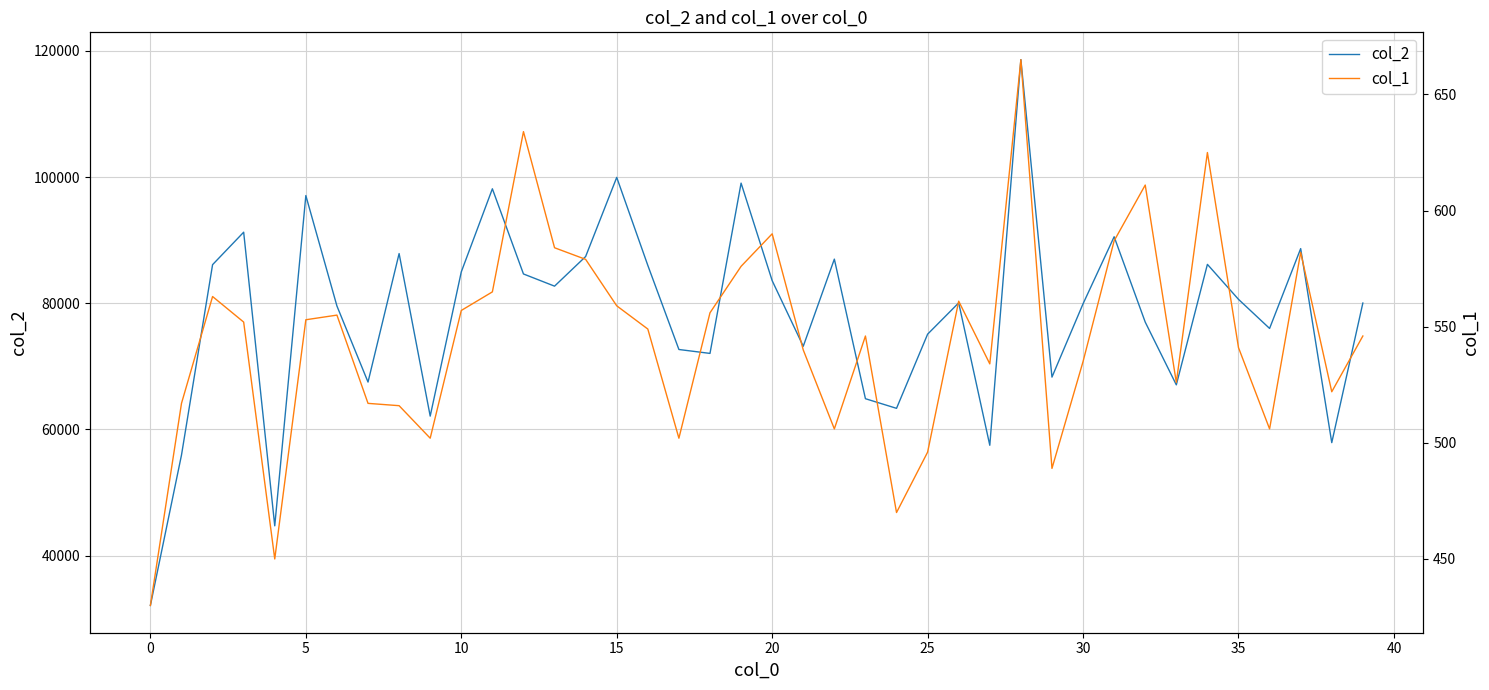

The value of col_2 at 25 is 47305. True or false?

False